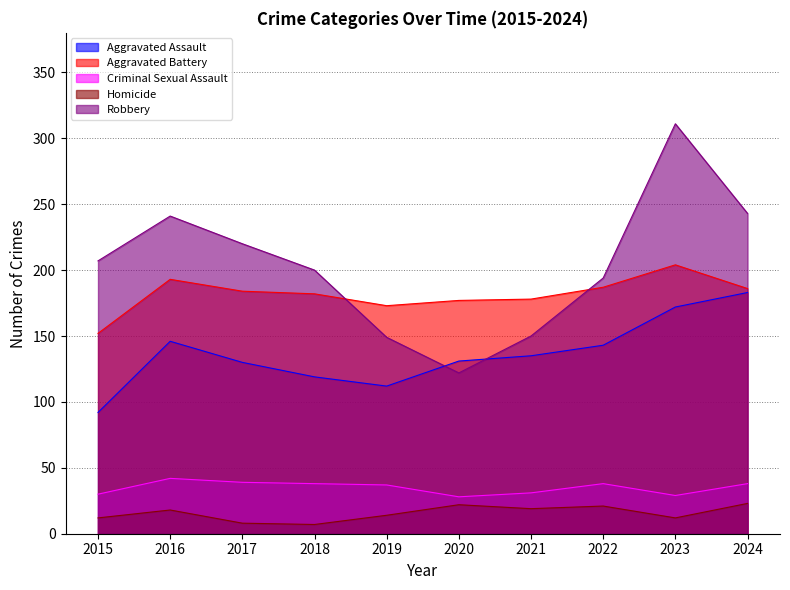

How many interior local peaks does the Criminal Sexual Assault series have?

2